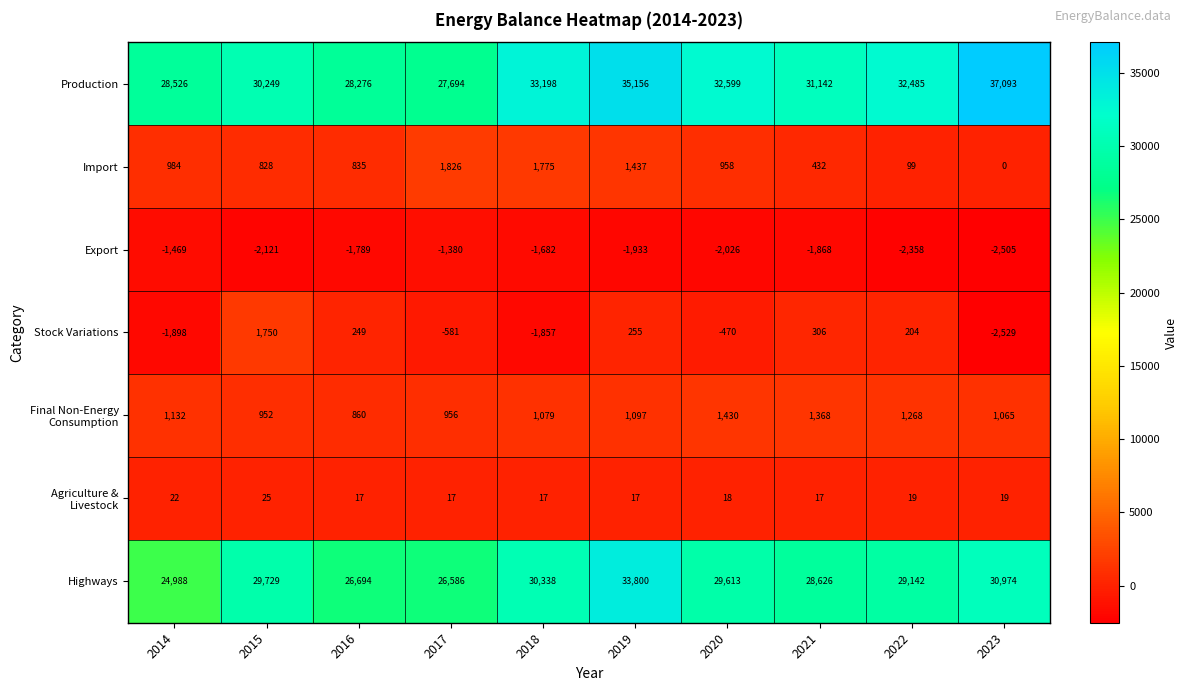

Which series has the widest spread of values?

Production